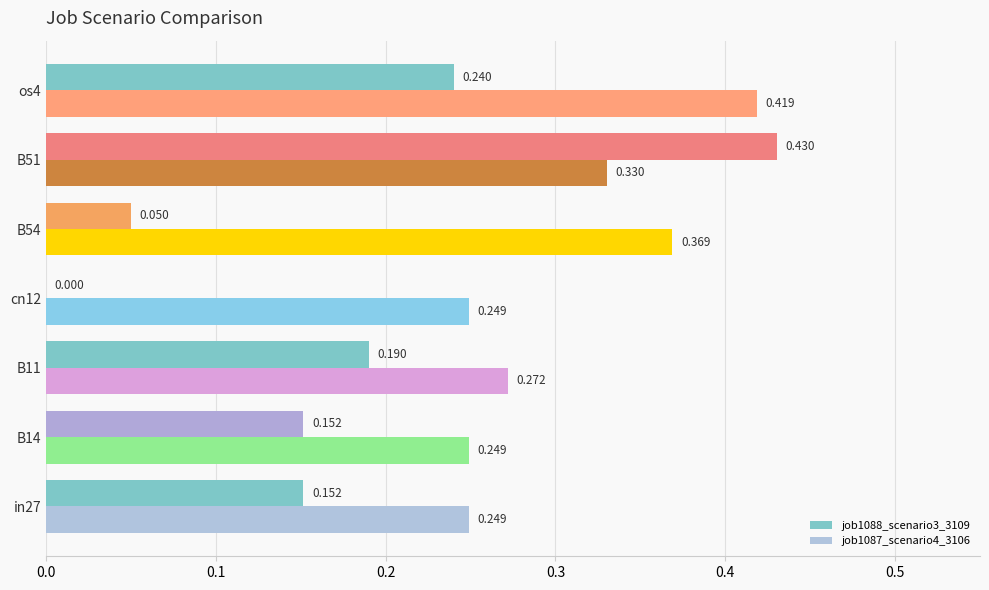

Is the value of job1087_scenario4_3106 at os4 greater than the value of job1088_scenario3_3109 at B11?

Yes